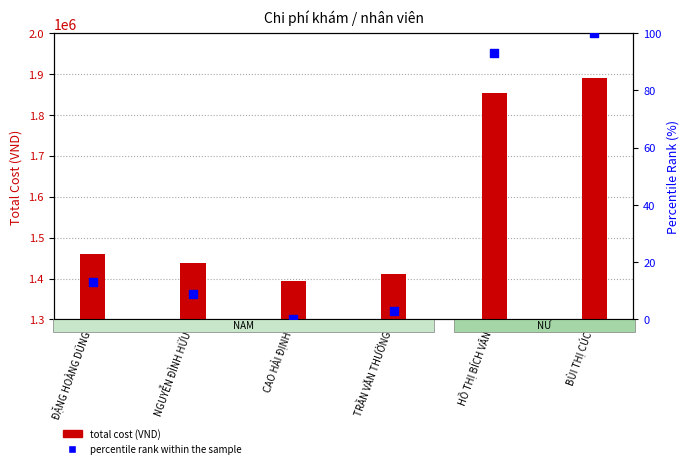

Which series contains the highest Y value?

total cost (VND)